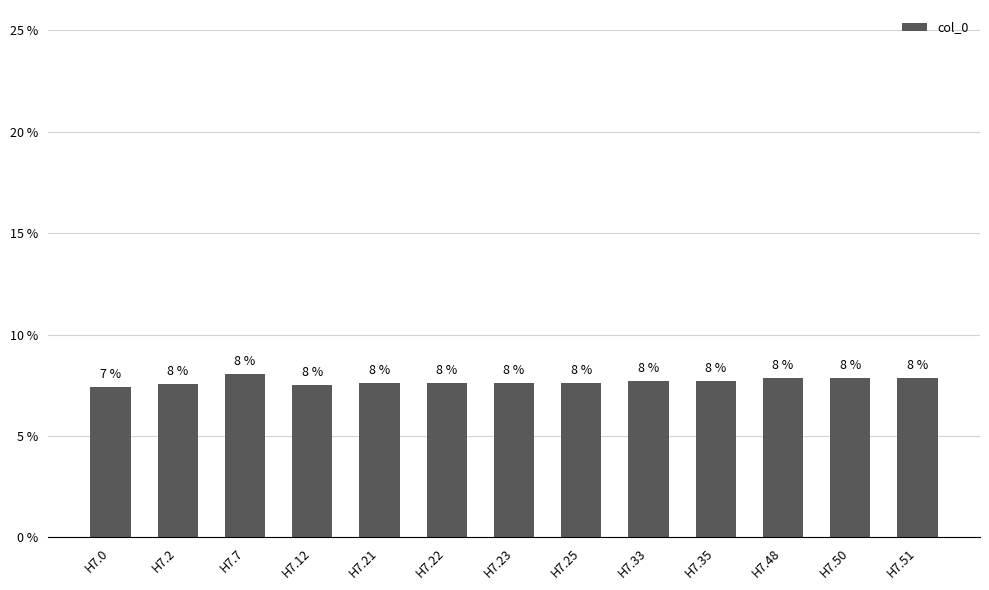

What is the difference between the second highest and minimum values?

0.5